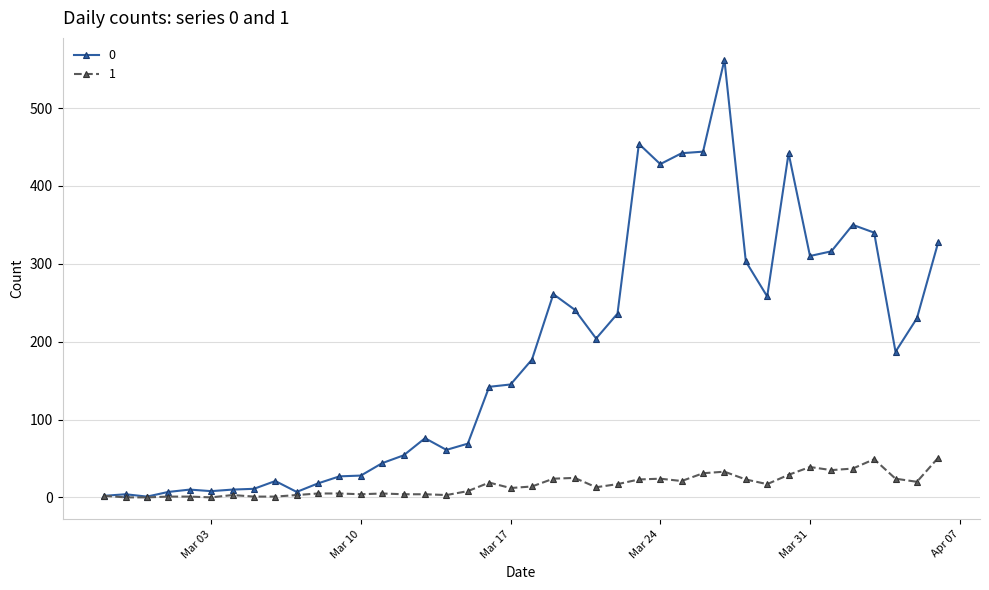

True or false: 1 has more than 0 points higher than both neighbors.

True